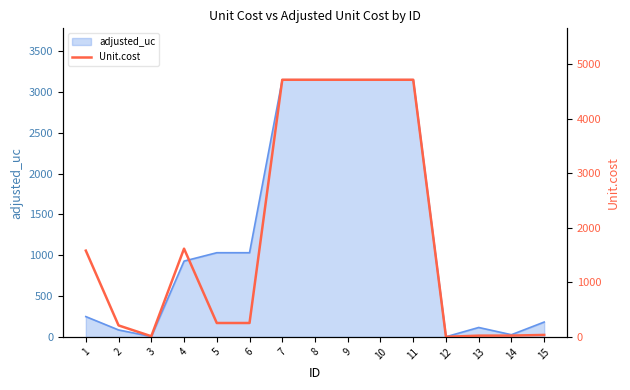

Which category has the highest value across all series?

7